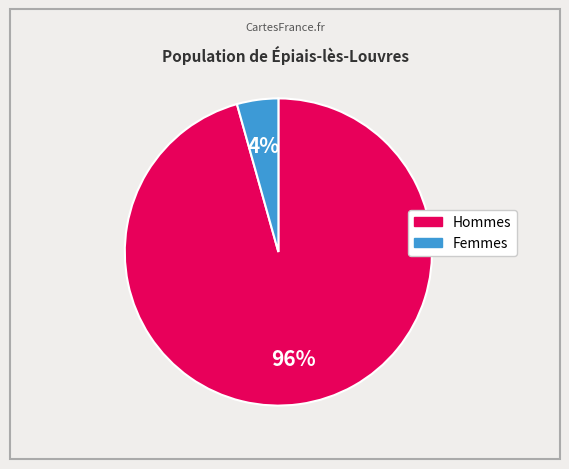

To the nearest percent, what is the average slice percentage?

50%